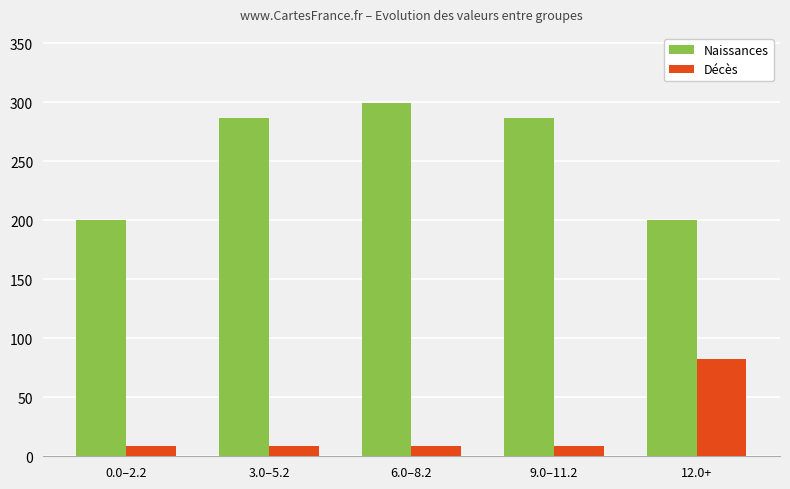

At which label does Naissances reach its peak?

6.0–8.2